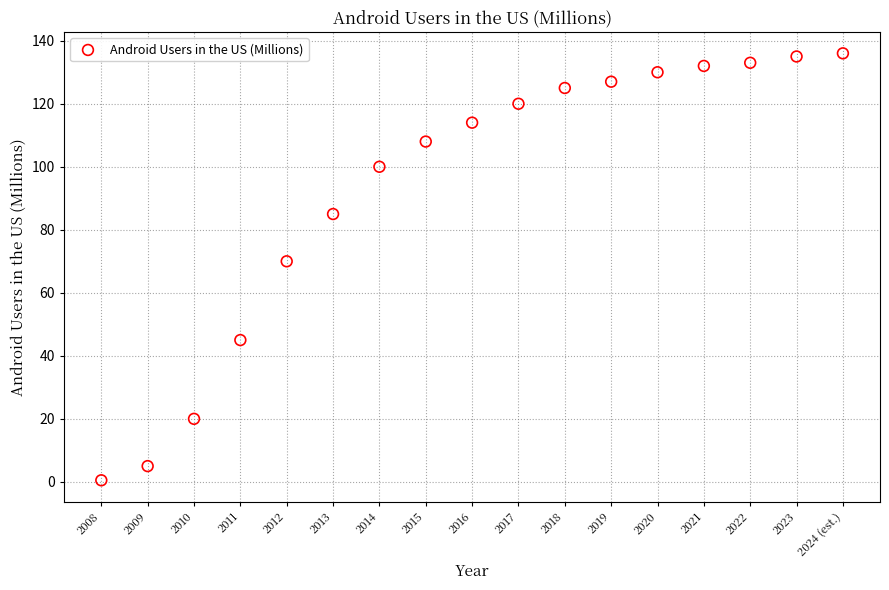

What Y value in the scatter plot is closest to 68?

70.0